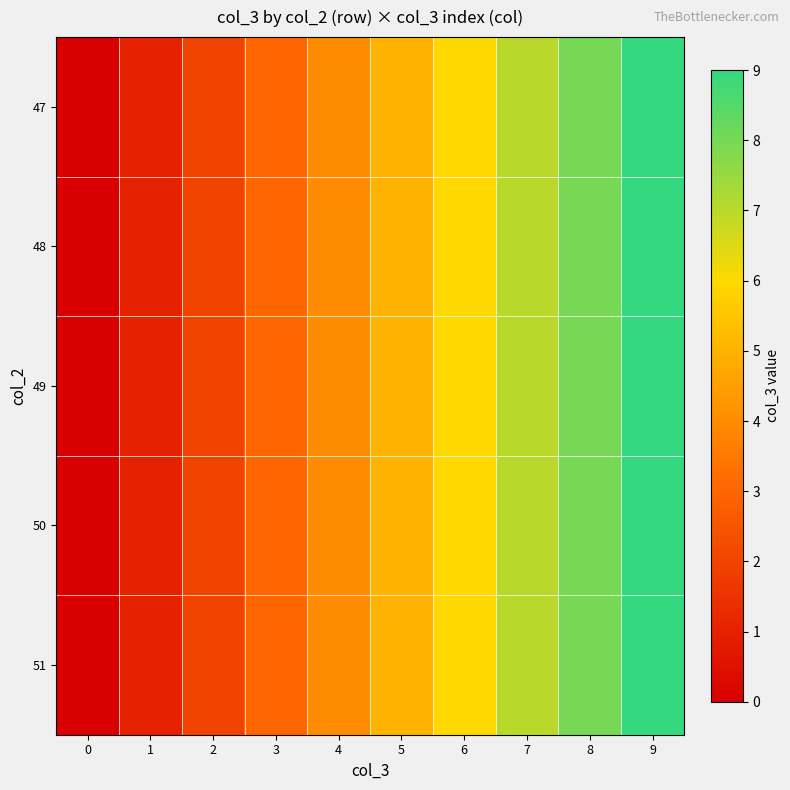

At 1, list the series in order from largest to smallest.

47, 48, 49, 50, 51